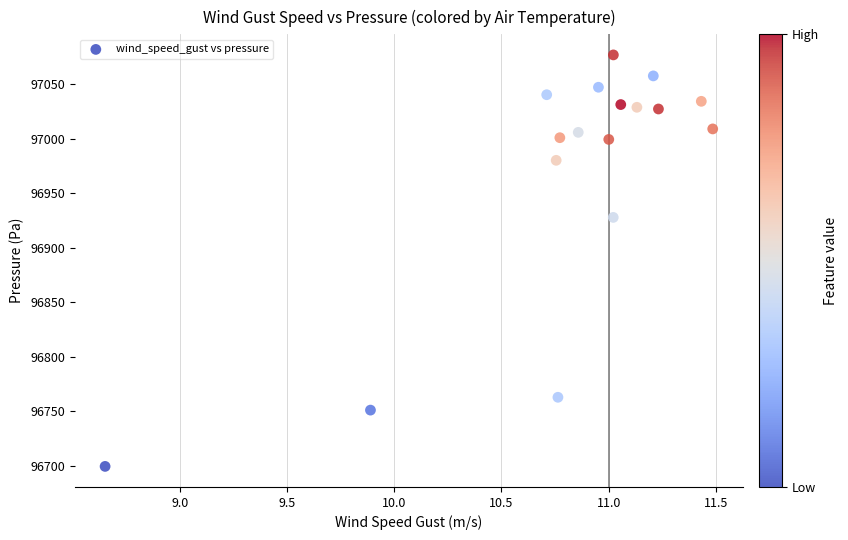

What is the range of X values (max minus min)?

2.8